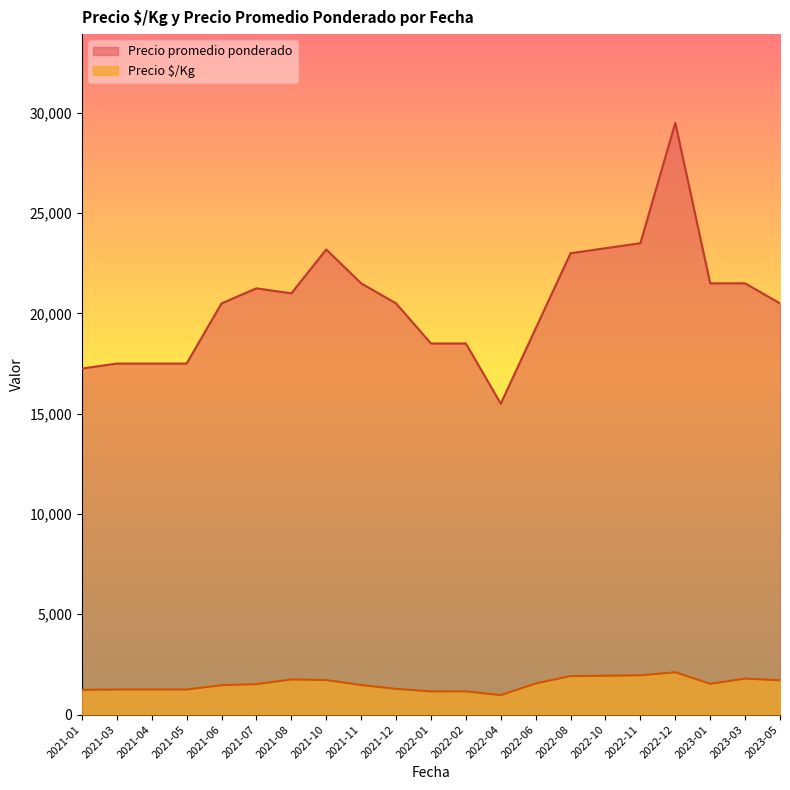

The value of Precio $/Kg at 2021-04 is 1250.0. True or false?

True